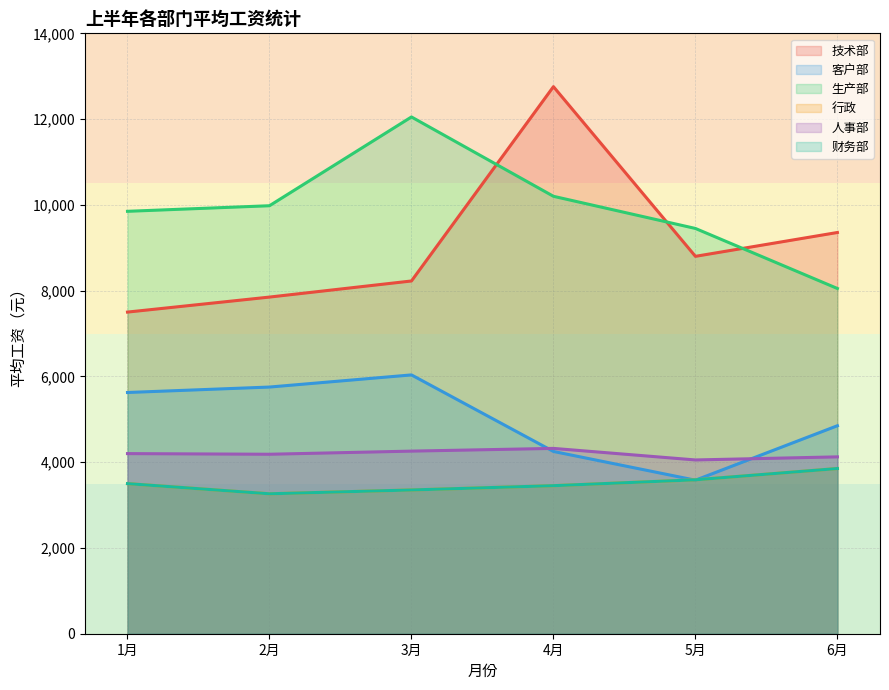

The 生产部 series shows 14013.9 at 6月. True or false?

False